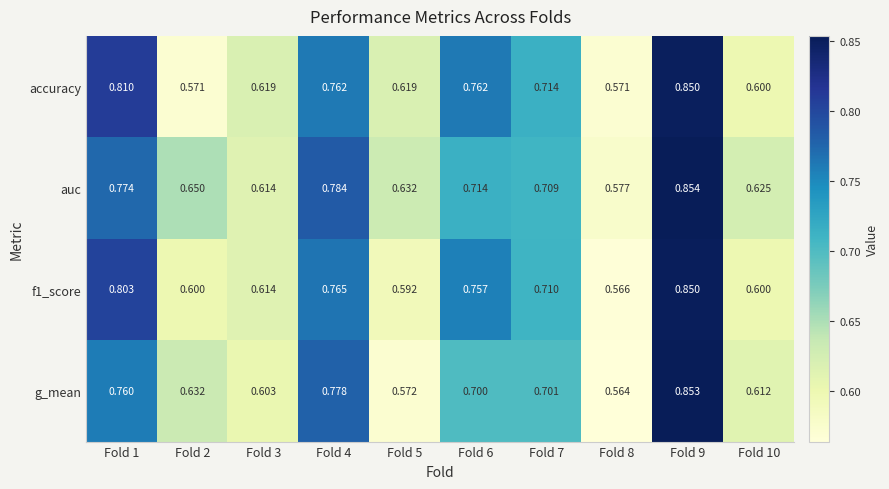

Is the value of accuracy at Fold 5 greater than the value of auc at Fold 4?

No